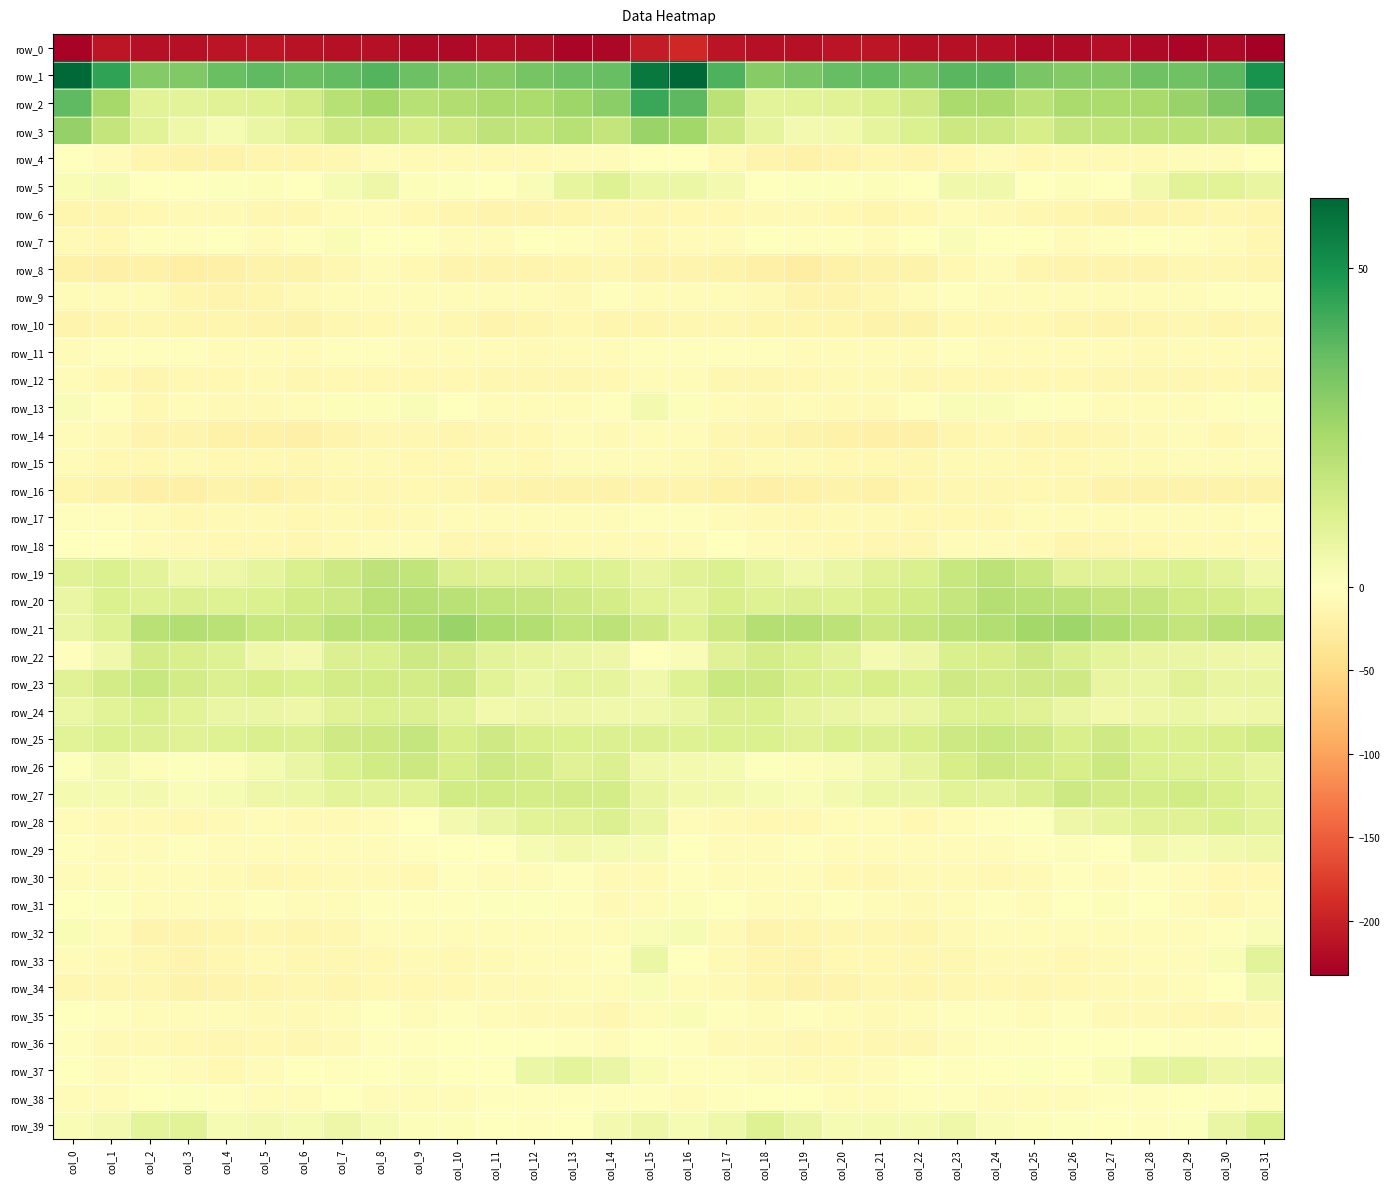

Between col_0 and col_1, which series saw the biggest shift?

row_0